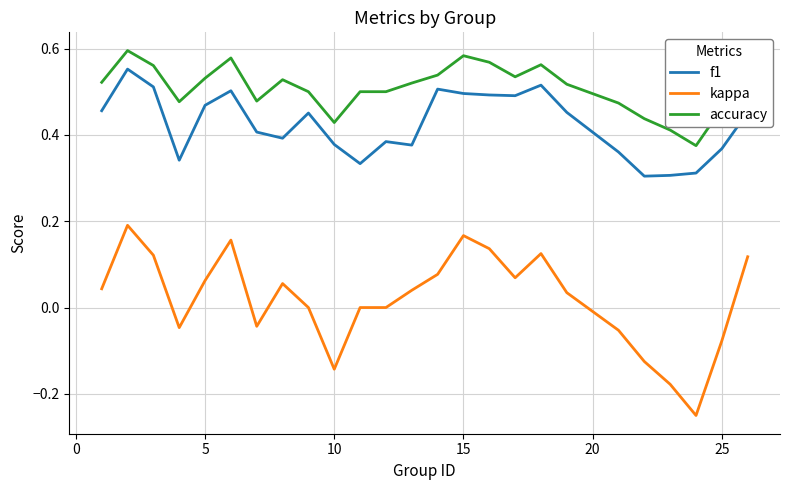

List the series in order of their peak value, lowest first.

kappa, f1, accuracy